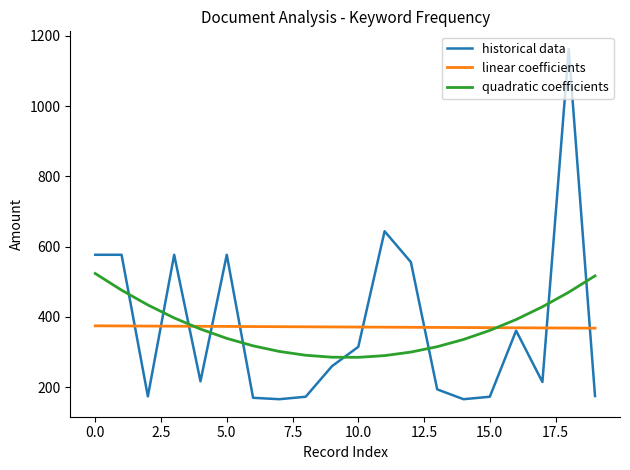

What is the maximum value for linear coefficients?

374.8